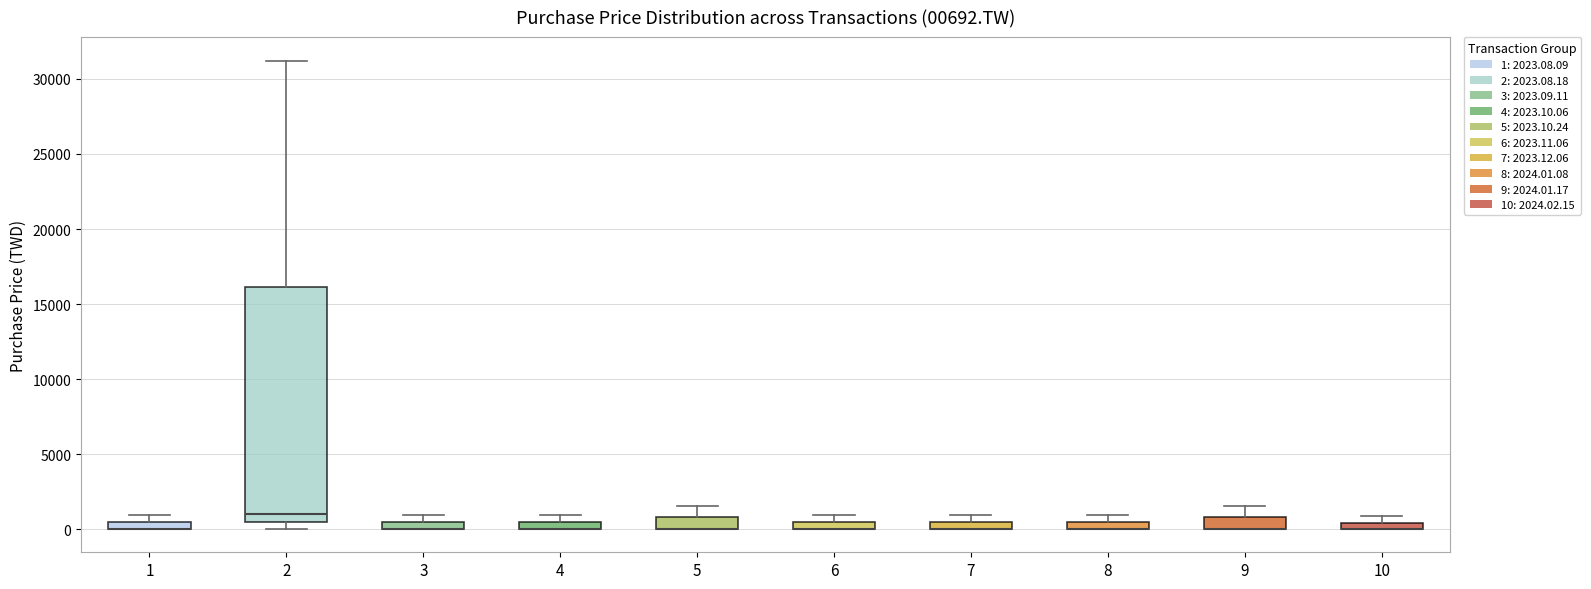

Comparing the boxes themselves (not the whiskers), which one is the tallest?

2